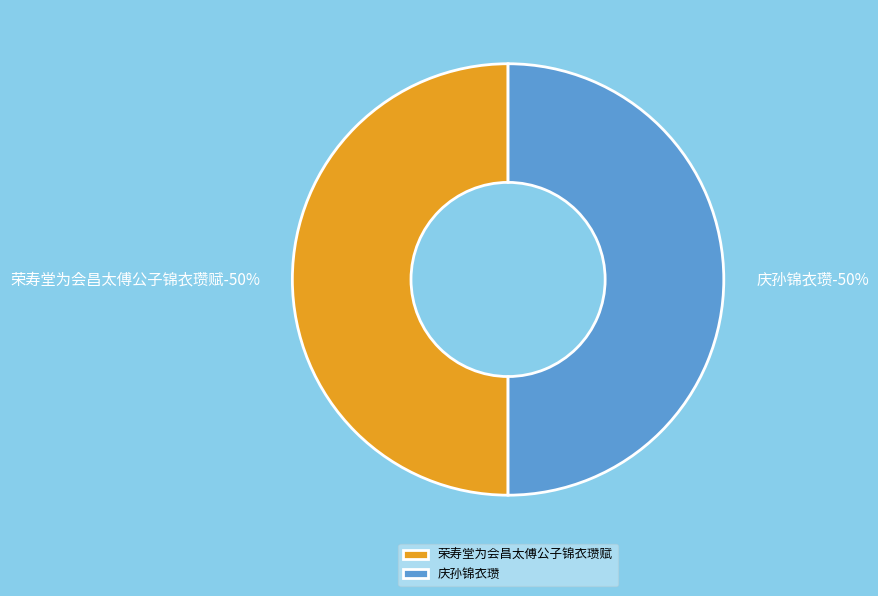

How many segments does this pie chart have?

2